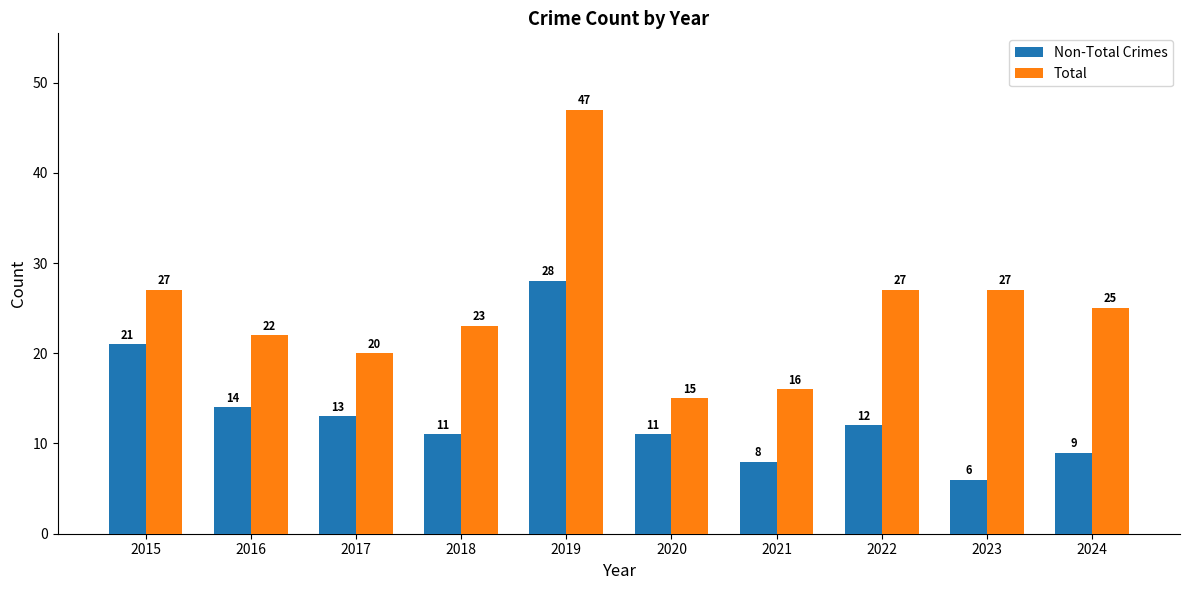

List the series in order of their overall mean, lowest first.

Non-Total Crimes, Total